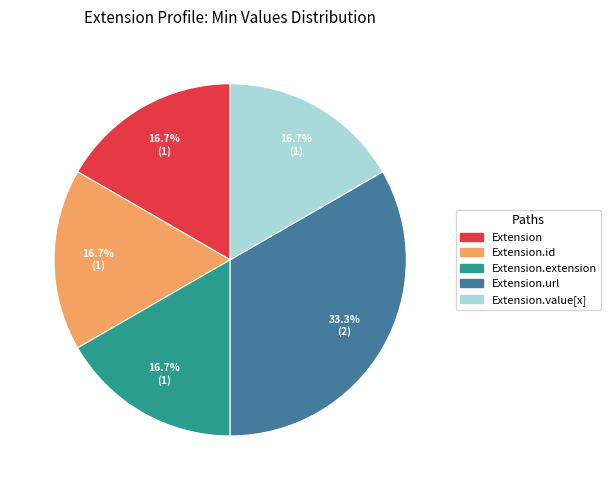

Is there a majority slice in this chart?

No